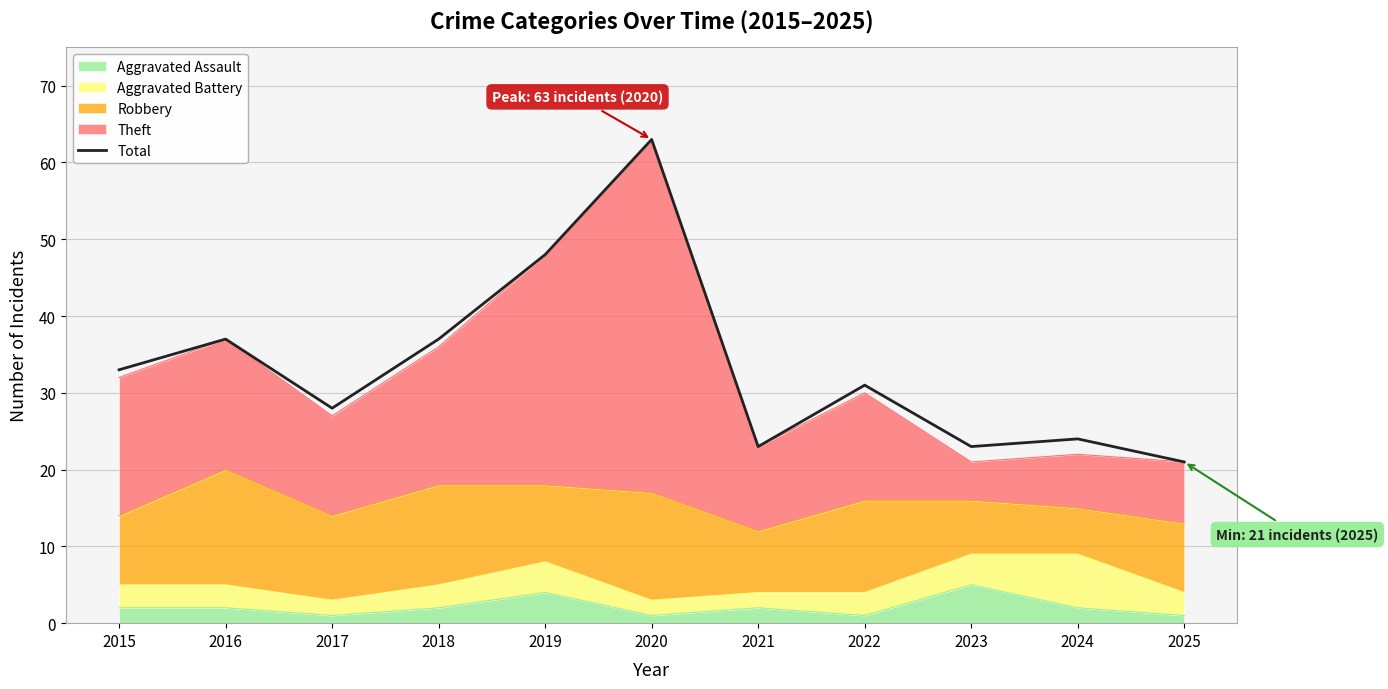

True or false: there are more than 1 points higher than both neighbors.

True